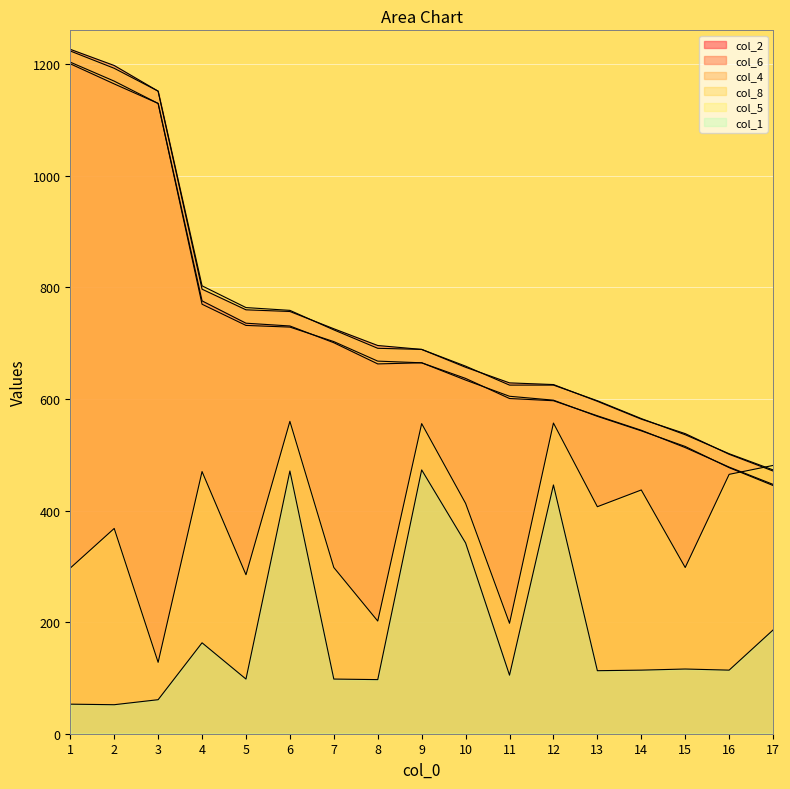

True or false: col_4 and col_8 intersect in this chart.

False